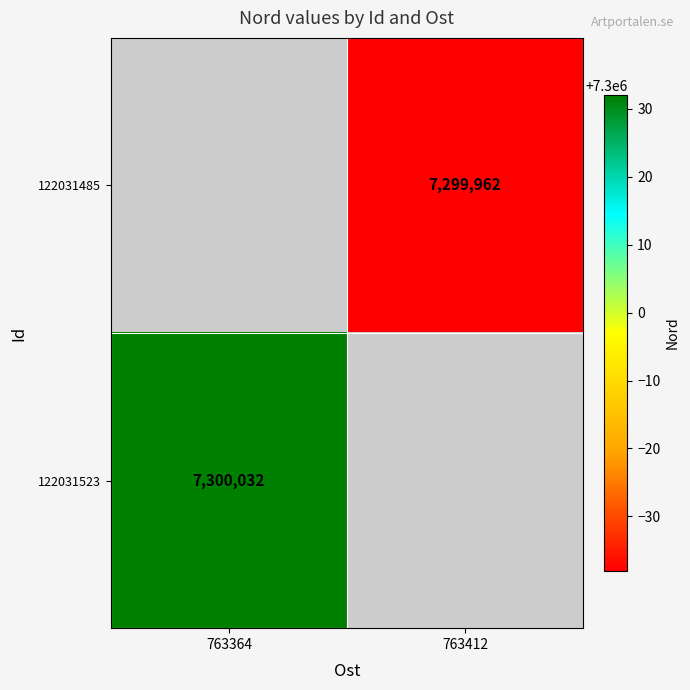

Count the number of categories in the chart.

2